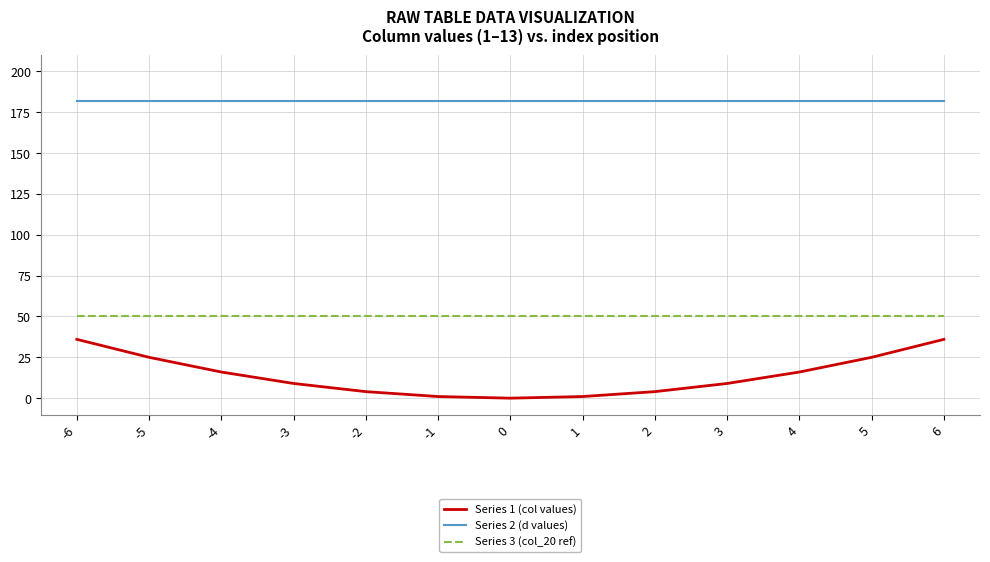

Is the value of Series 1 (col values) at -4 greater than the value of Series 2 (d values) at 3?

No